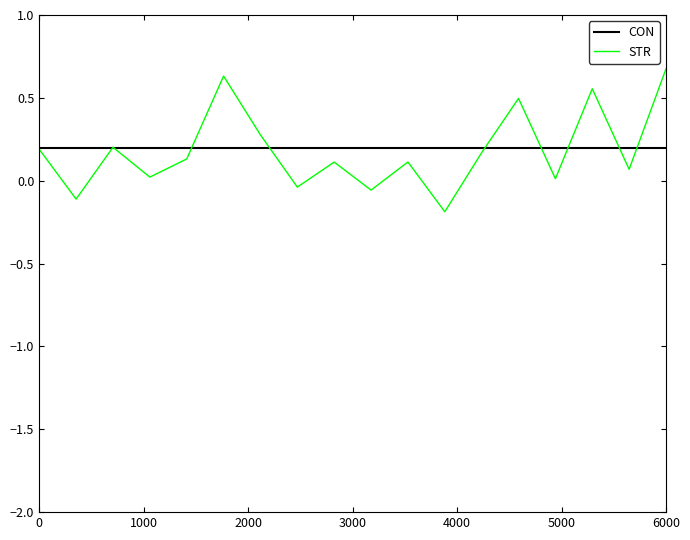

Rank the series by their maximum value, from highest to lowest.

STR, CON